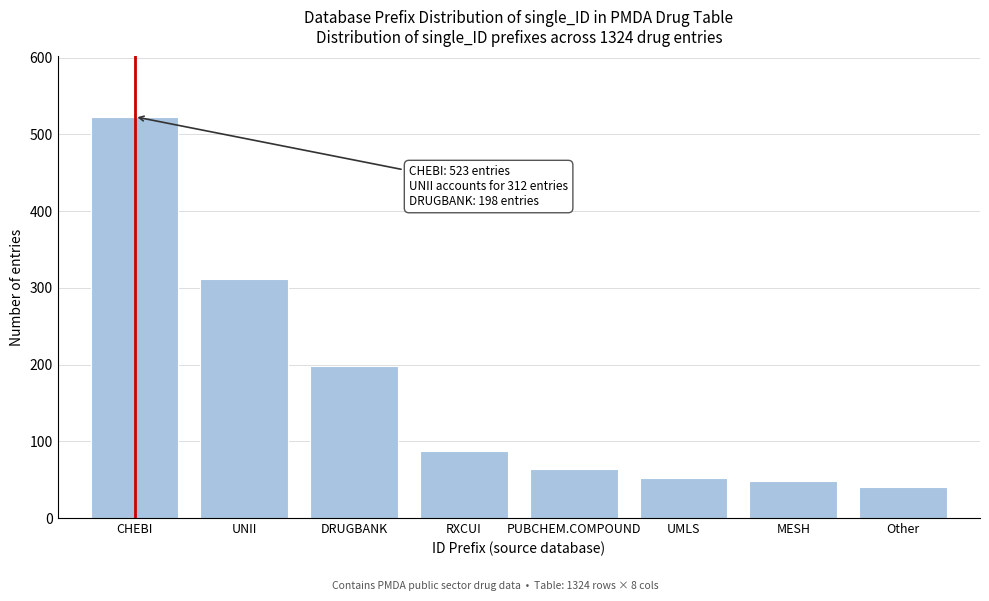

Reading left to right, extract all data points from this chart.

523	312	198	87	64	52	48	40